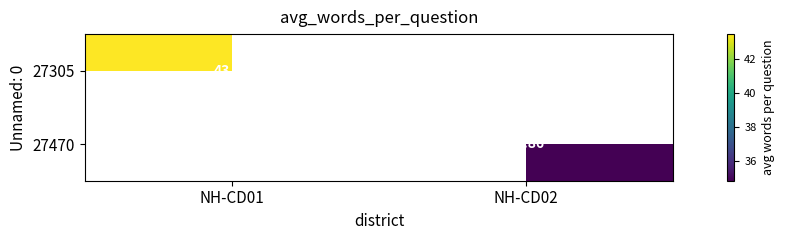

The value of 27470 at NH-CD02 is 20.1. True or false?

False